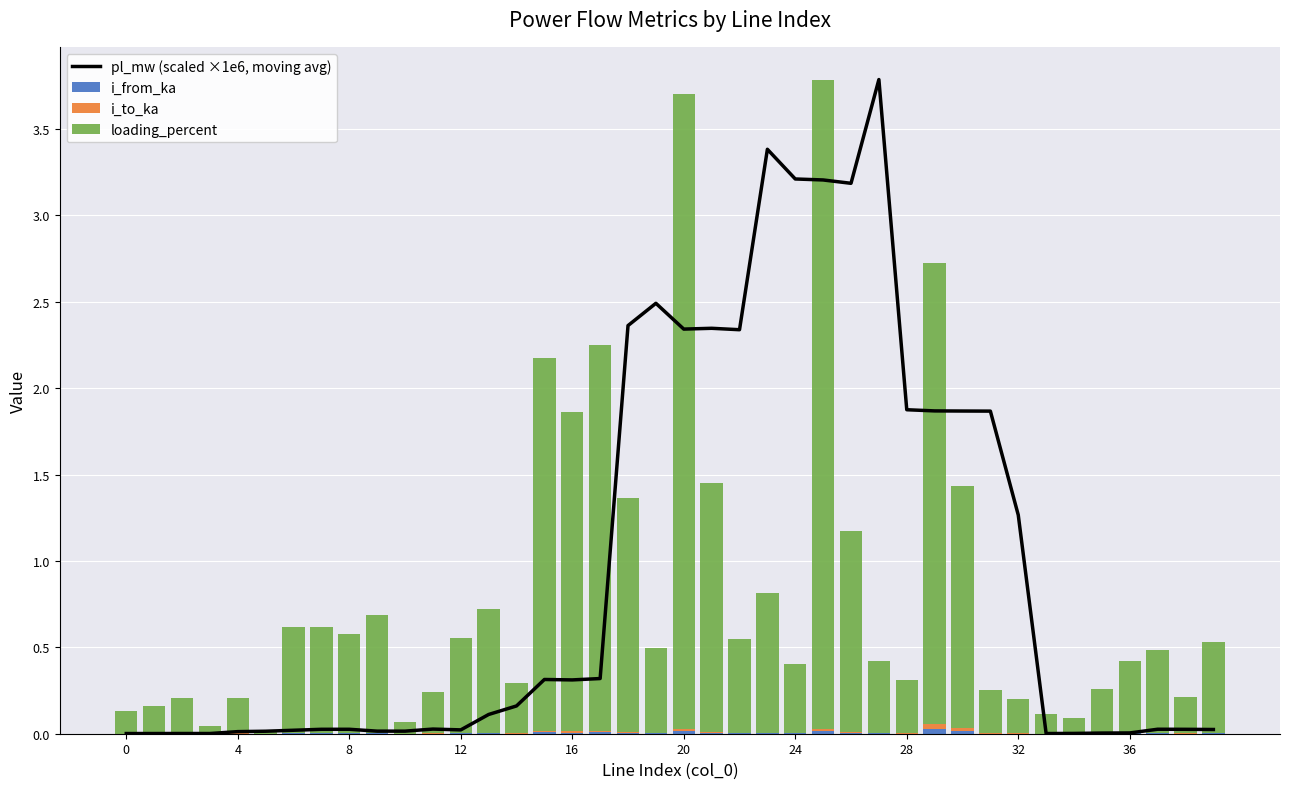

What is the label of the 36th bar from the left?

35